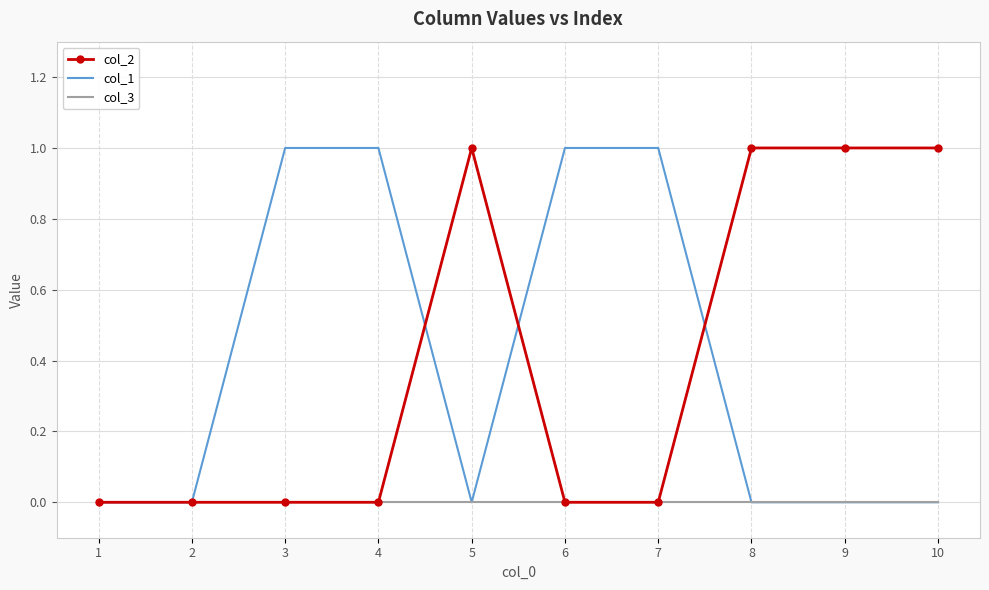

The value of col_2 at 4 is 1. True or false?

False